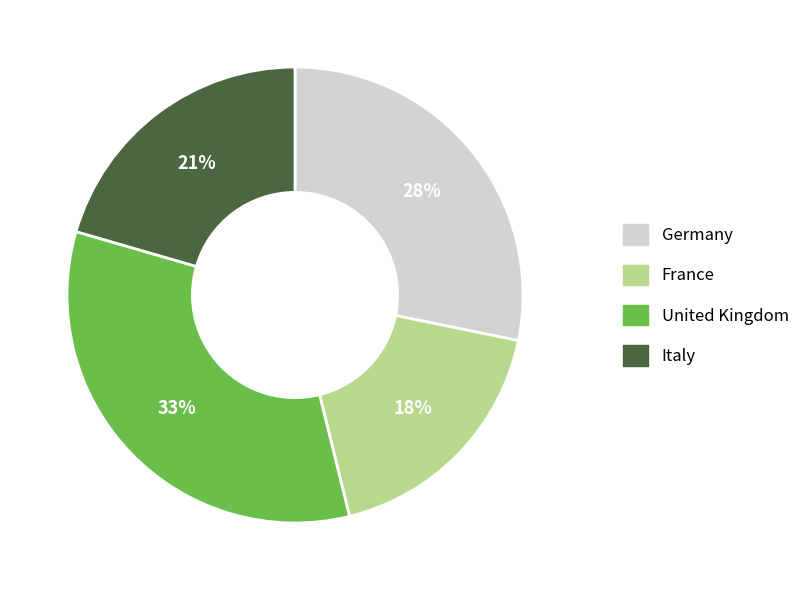

Is there a majority slice in this chart?

No